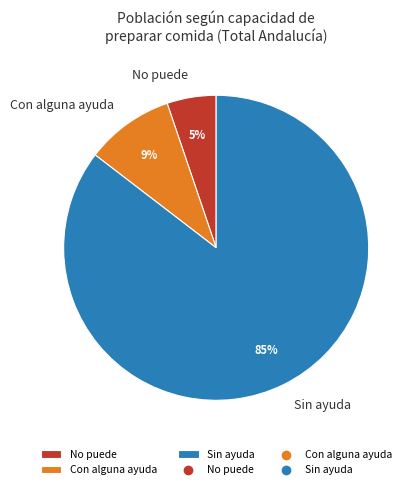

Combined, do Con alguna ayuda and Sin ayuda account for over 50%?

Yes